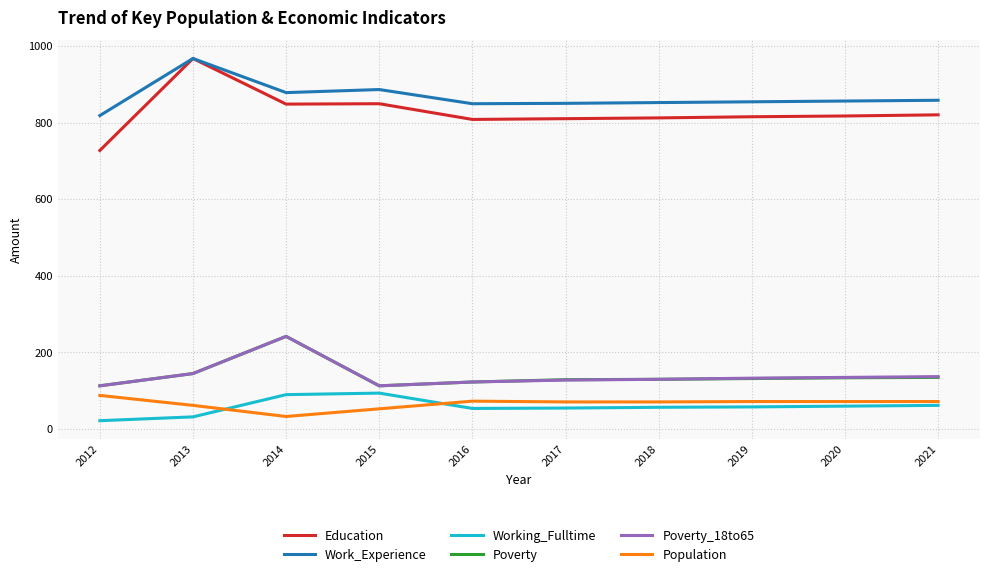

What is the minimum value shown in the chart?

22